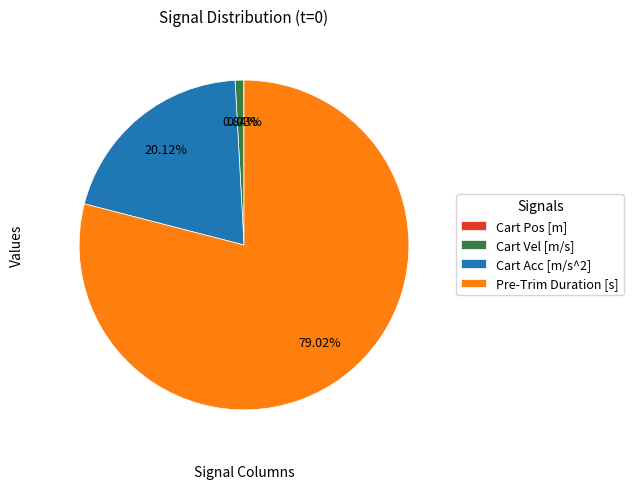

What is the majority slice?

Pre-Trim Duration [s]